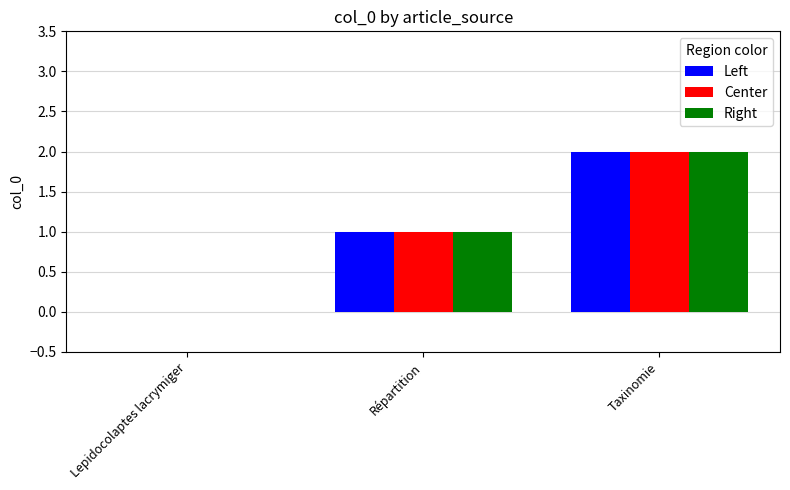

What is the difference between the Center values at Lepidocolaptes lacrymiger and Répartition?

1